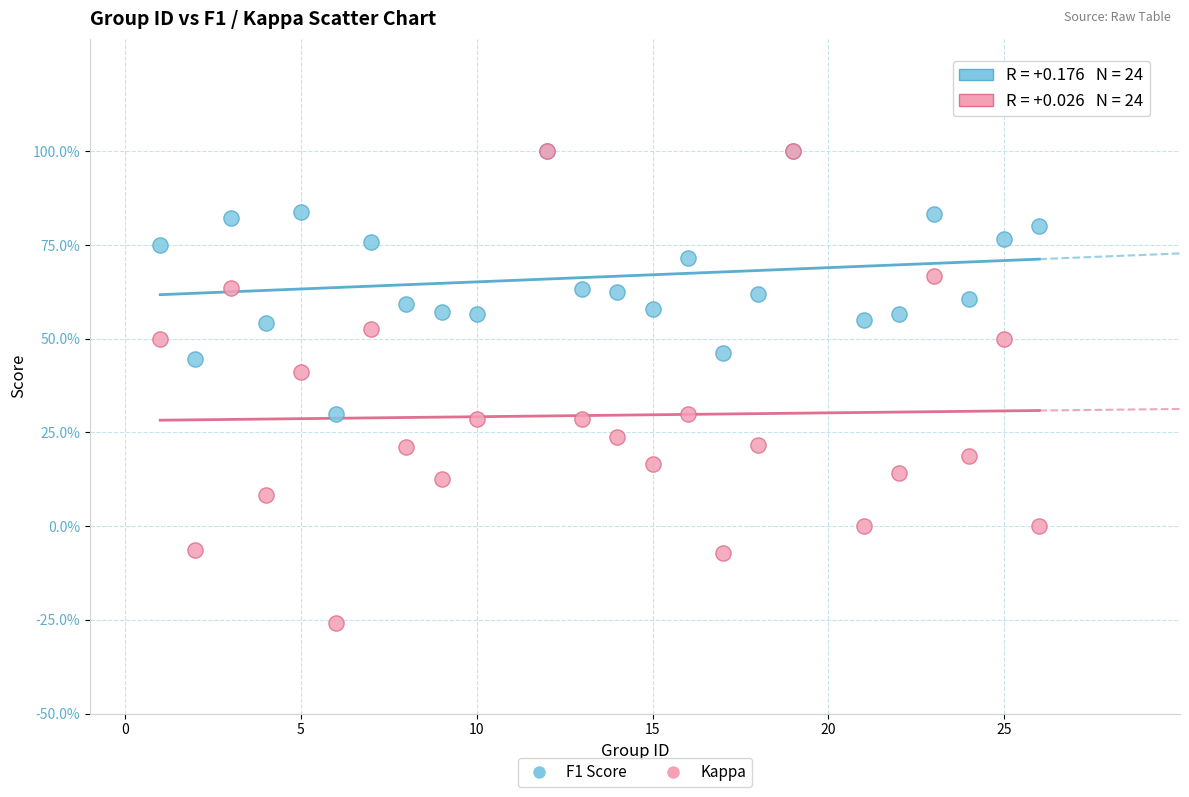

Which series contains the lowest Y value?

Kappa